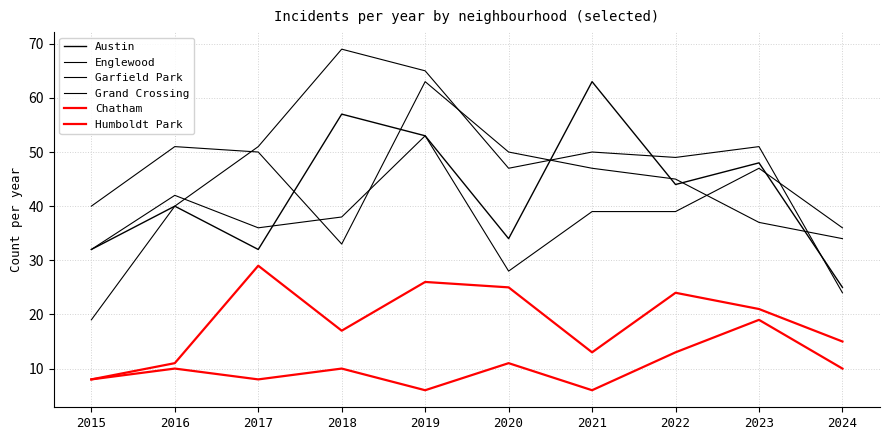

Which series has the largest total across all categories?

Garfield Park